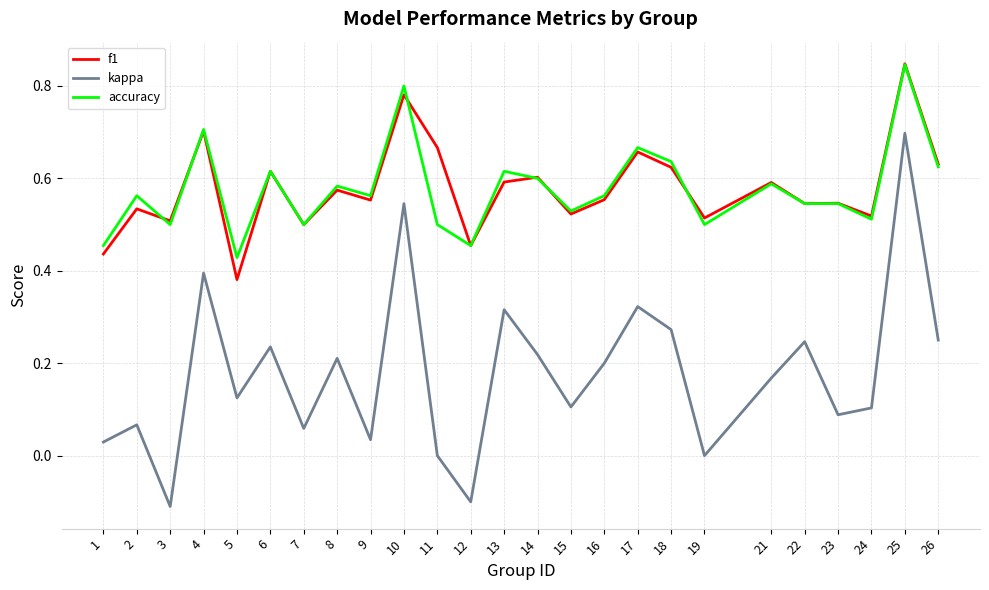

How many lines are shown in the chart?

3